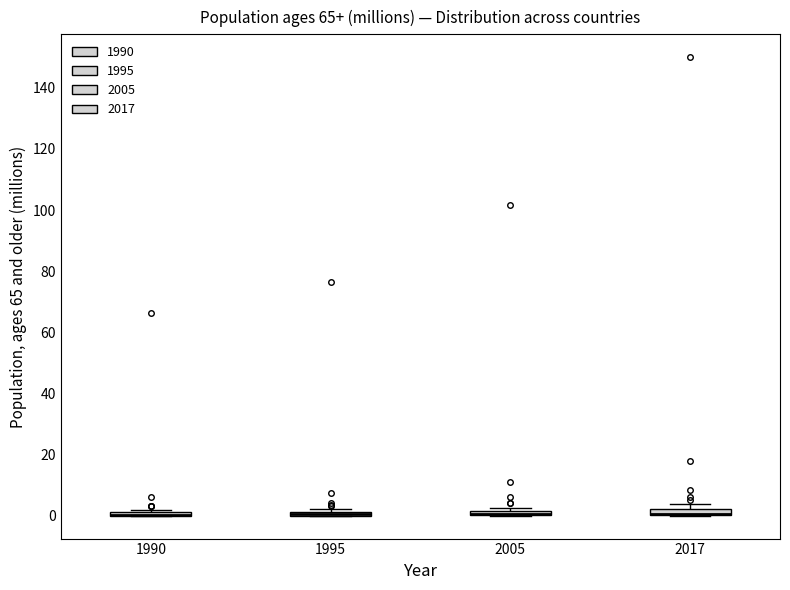

Where is the lower edge of the box at x = 2005 on the y-axis? The values are not printed on the chart, so give them approximately, as read against the axis.

0